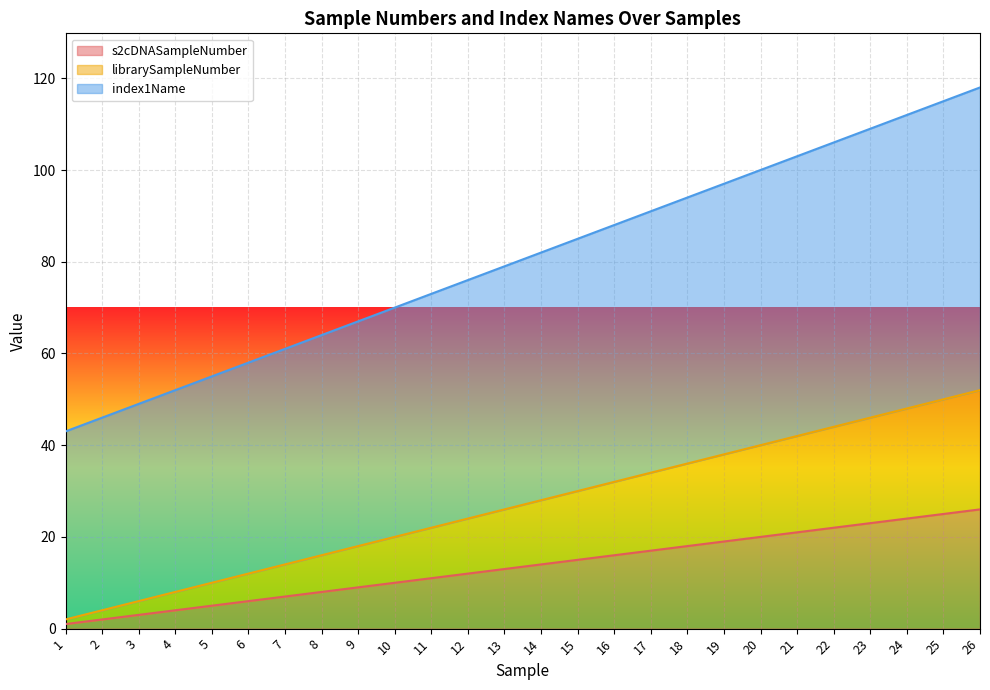

Is it true that s2cDNASampleNumber equals 25 at 25?

True